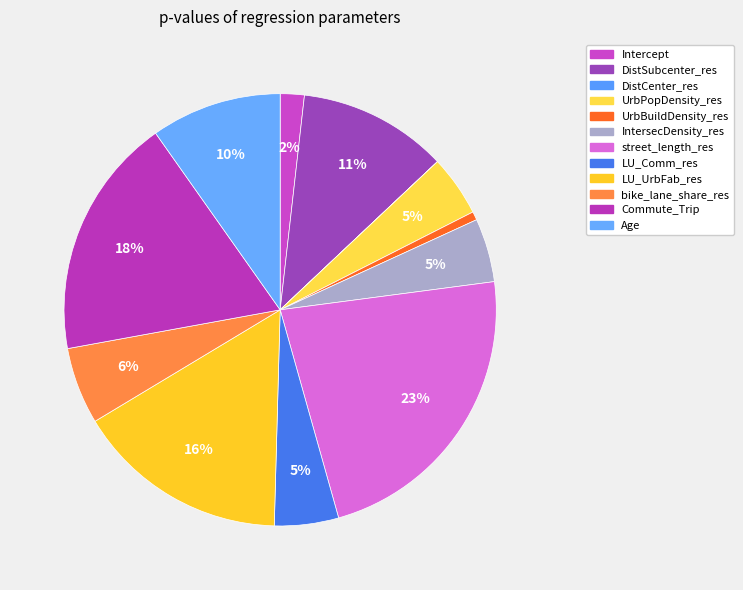

Is IntersecDensity_res the majority of the pie?

No